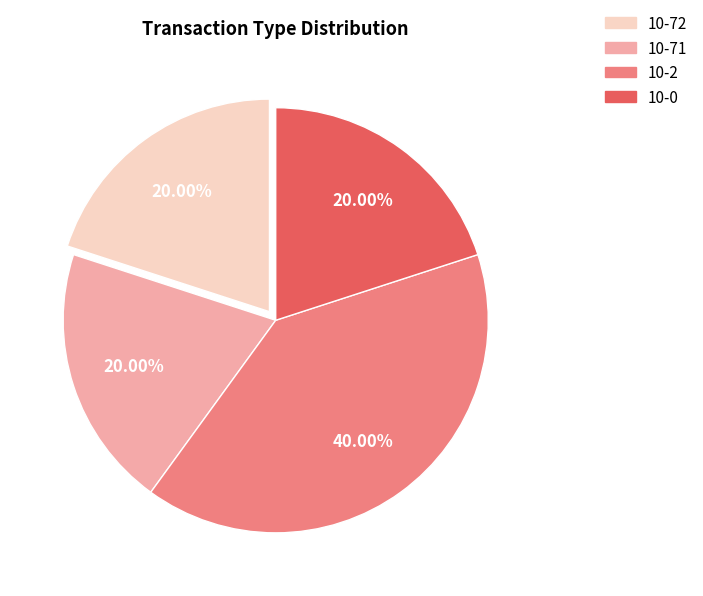

Does 10-0 represent more than half of the total?

No